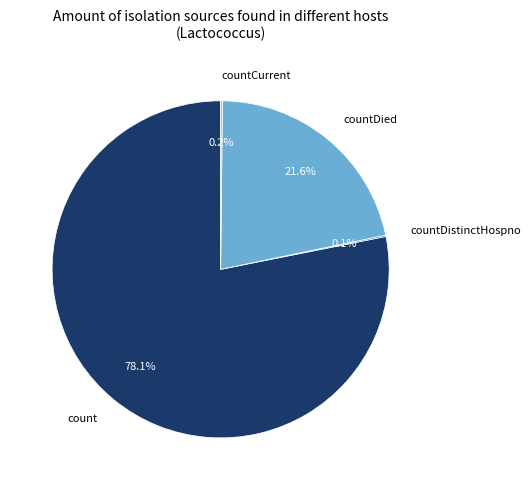

Does any single category account for the majority?

Yes